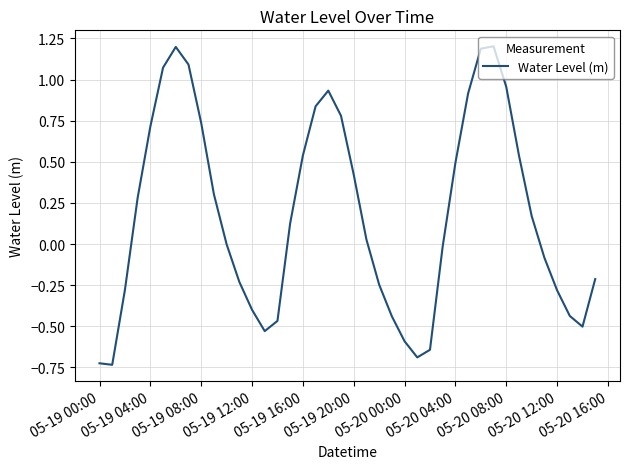

What is the difference between the maximum and minimum values?

1.9